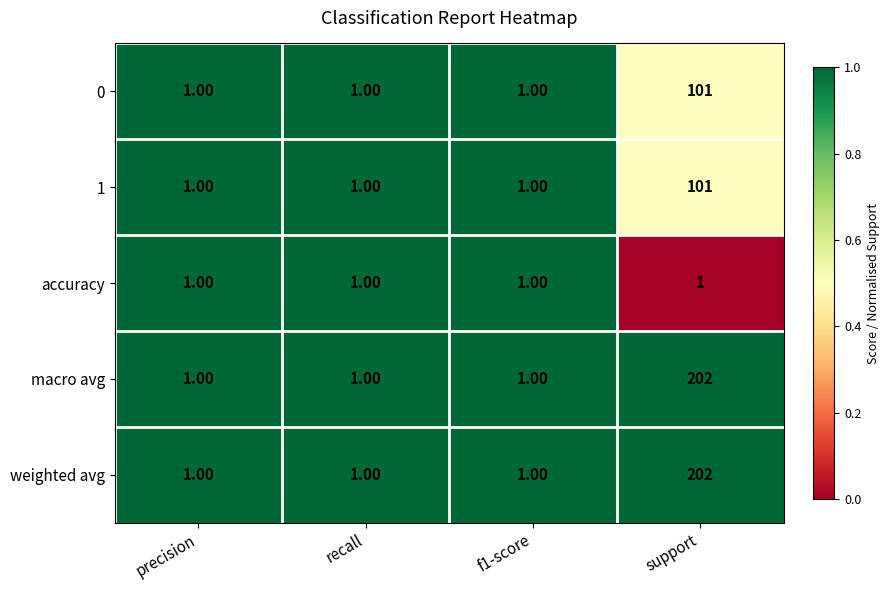

What is the total value across all series at f1-score?

5